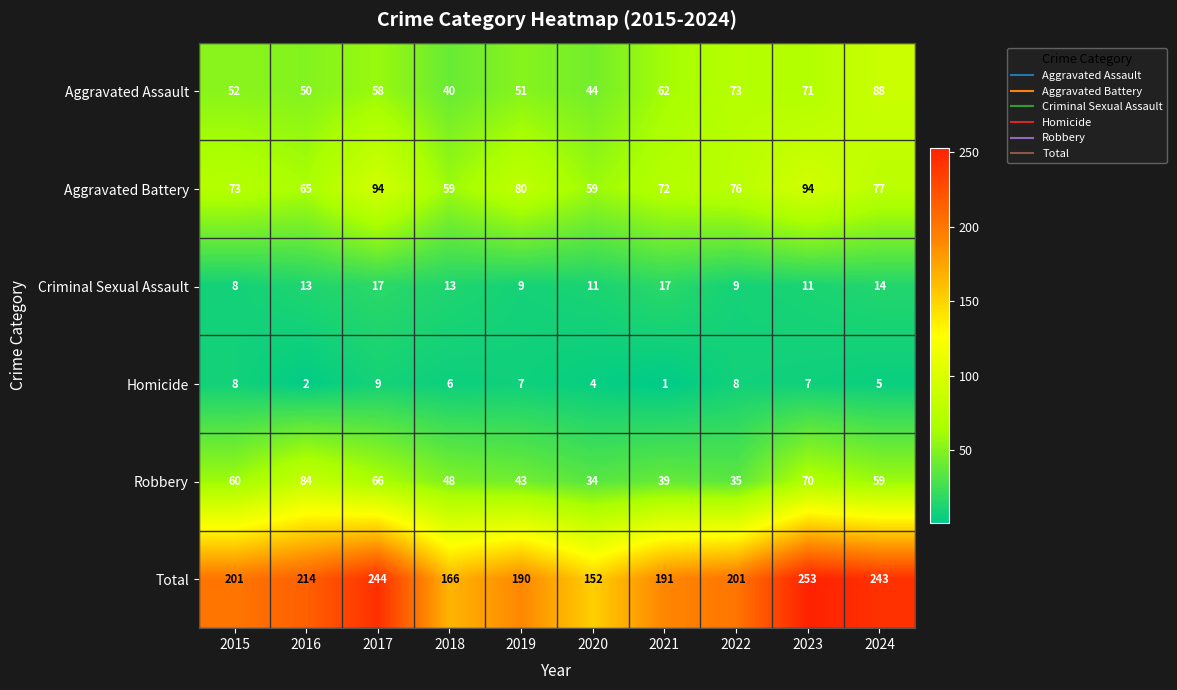

Rank the series at 2018 from highest to lowest value.

Total, Aggravated Battery, Robbery, Aggravated Assault, Criminal Sexual Assault, Homicide